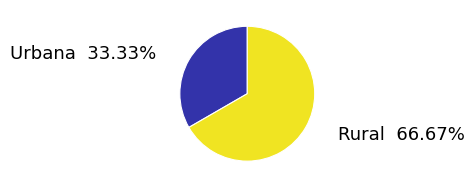

Between Rural and Urbana, which is larger?

Rural